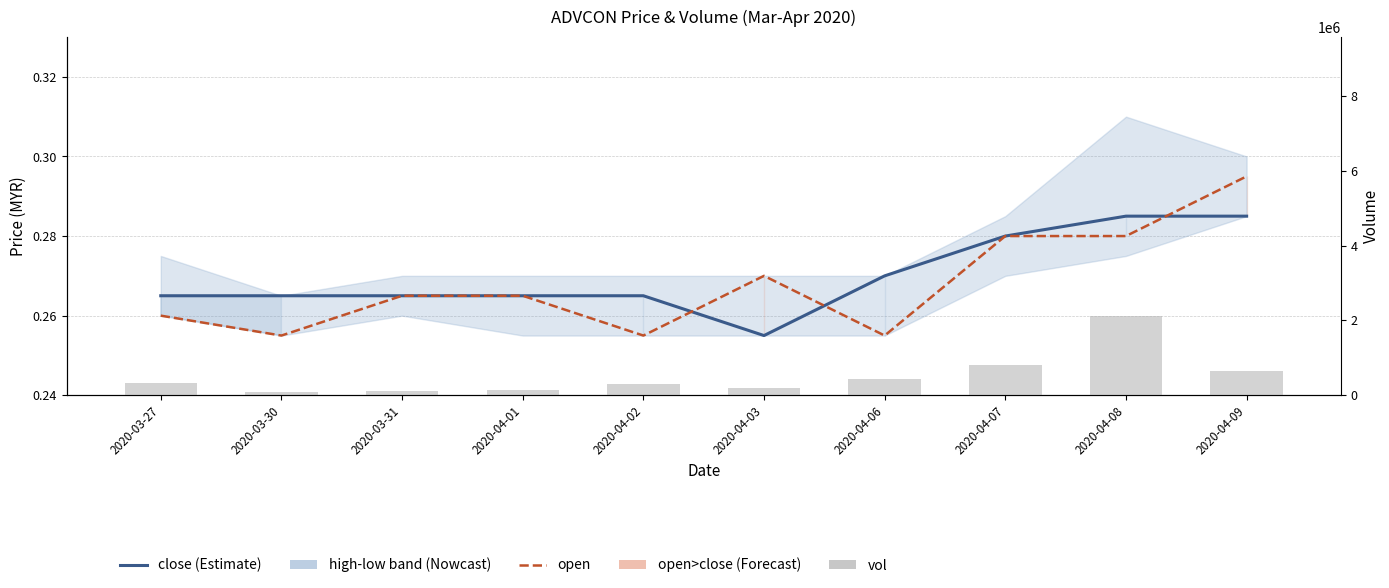

What is the total value across all series at 2020-04-09?

637400.6